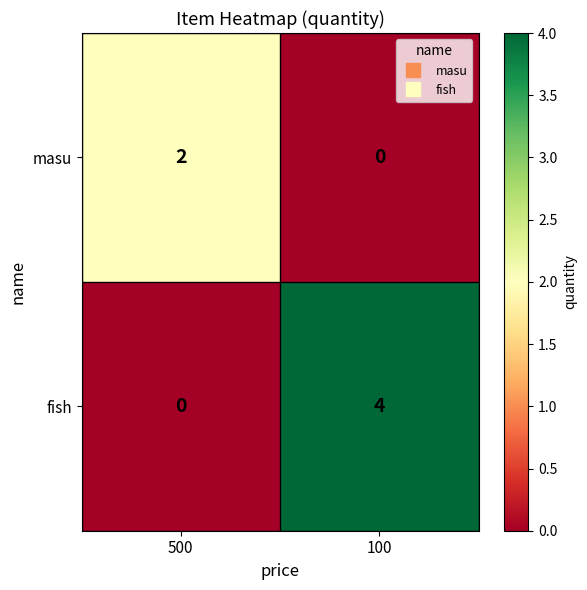

Count the number of data series in this chart.

2